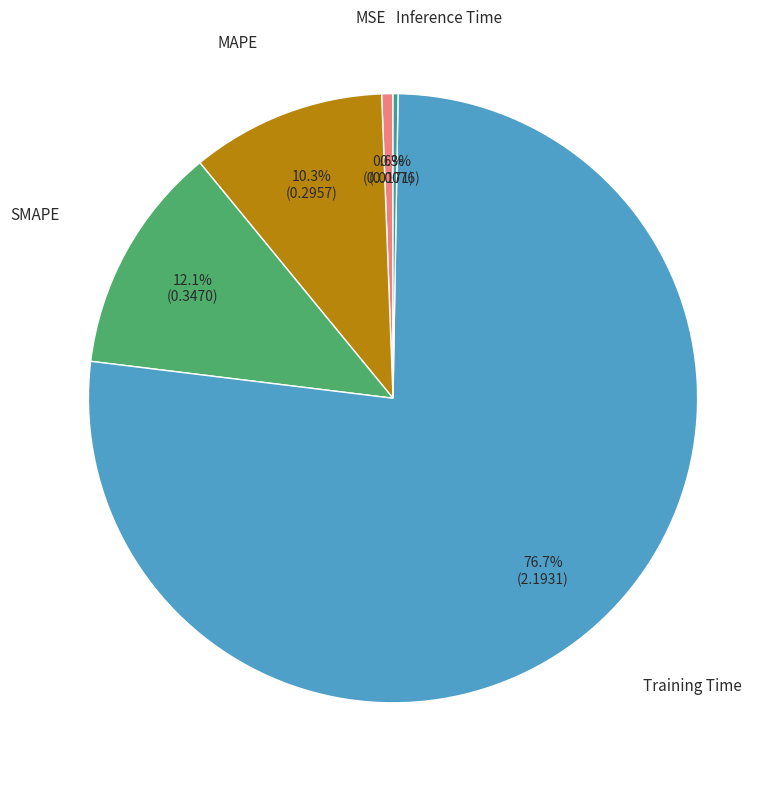

Does any single category account for the majority?

Yes